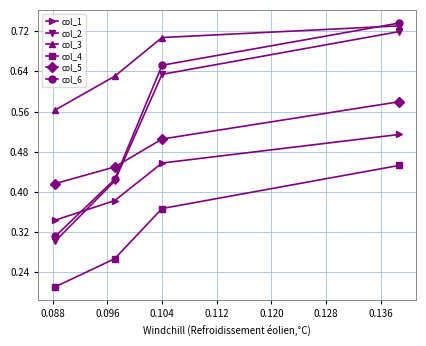

How many intersections are there between col_5 and col_6?

1